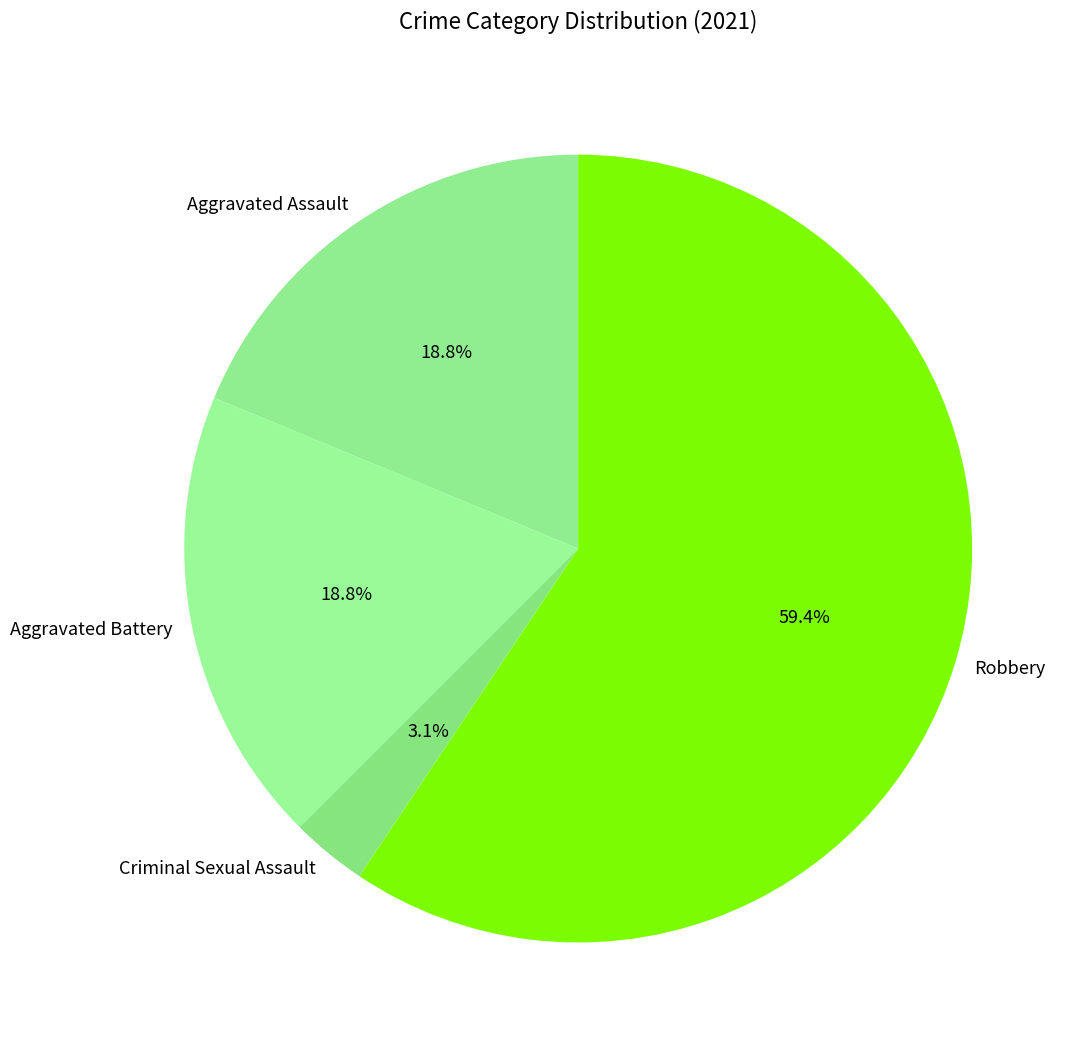

What is the total percentage of Aggravated Battery and Criminal Sexual Assault?

21.9%